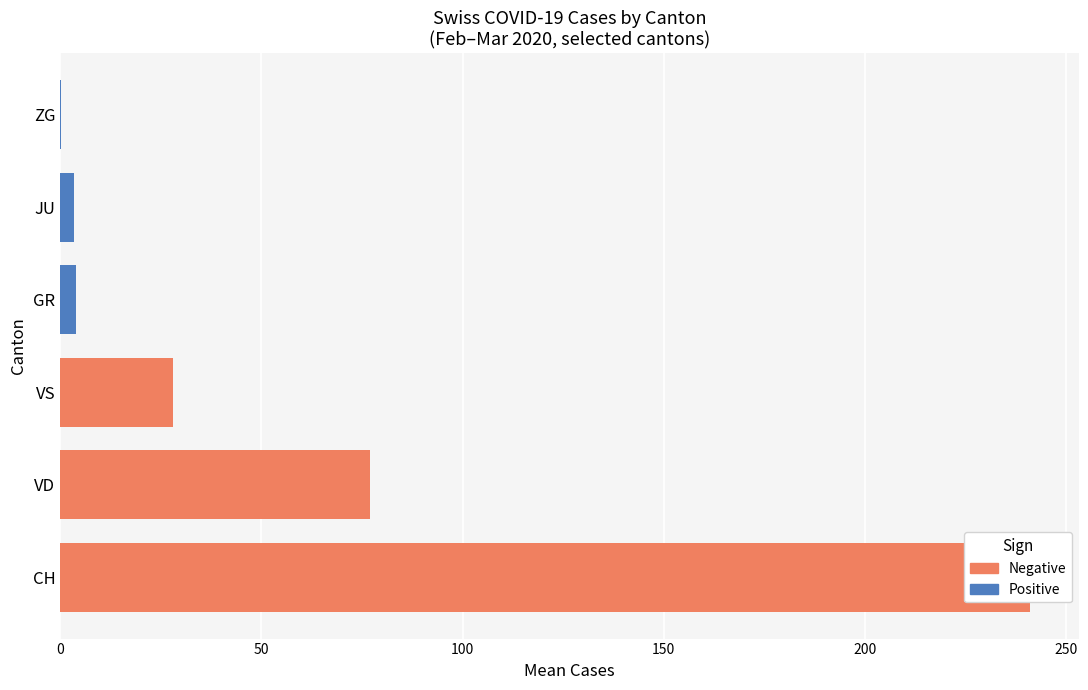

What is the difference between the maximum and minimum values in the JU series?

8